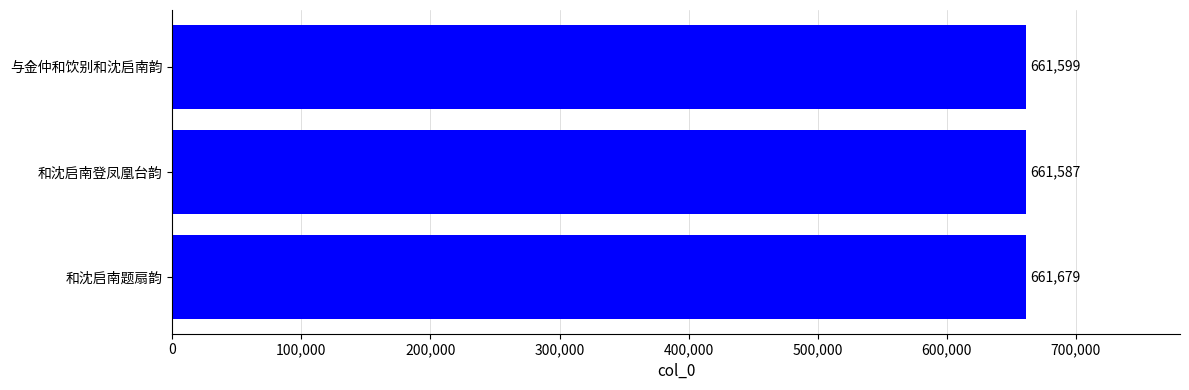

The chart shows a value of 166967 at 与金仲和饮别和沈启南韵. True or false?

False